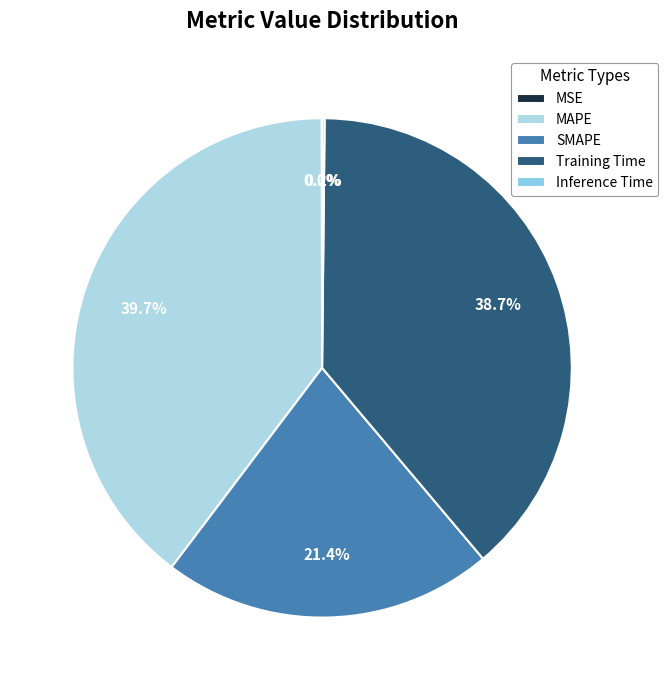

Which slice is the largest?

MAPE